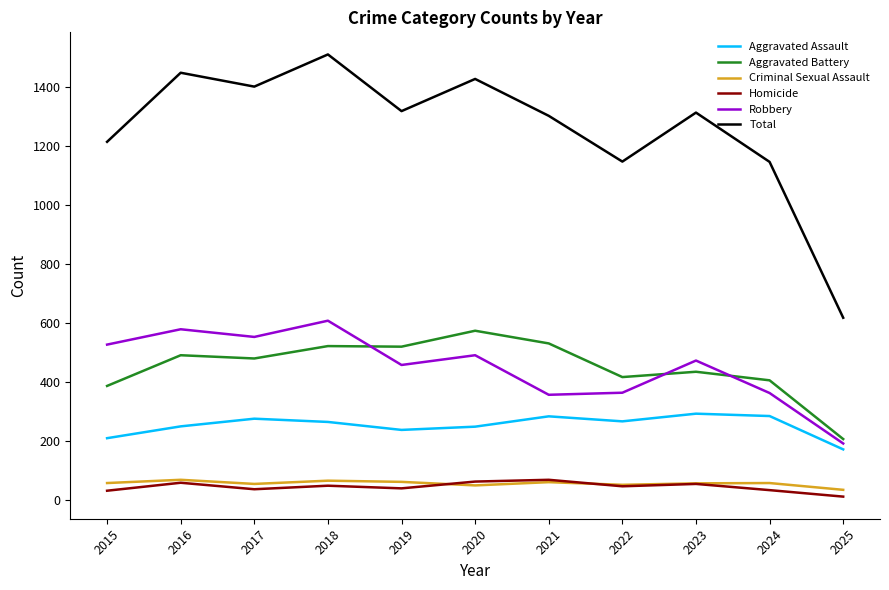

The value of Total at 2021 is 1302. True or false?

True